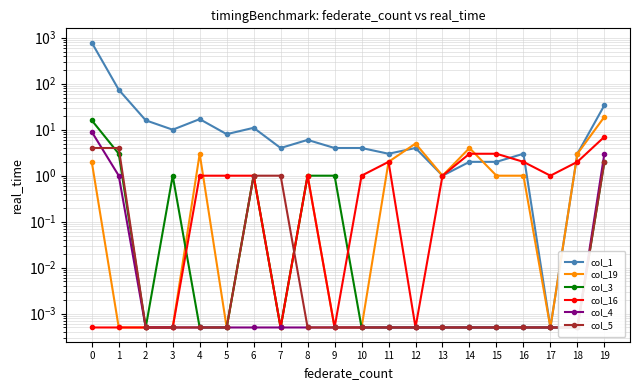

What is the sum of all col_3 values?

25.0